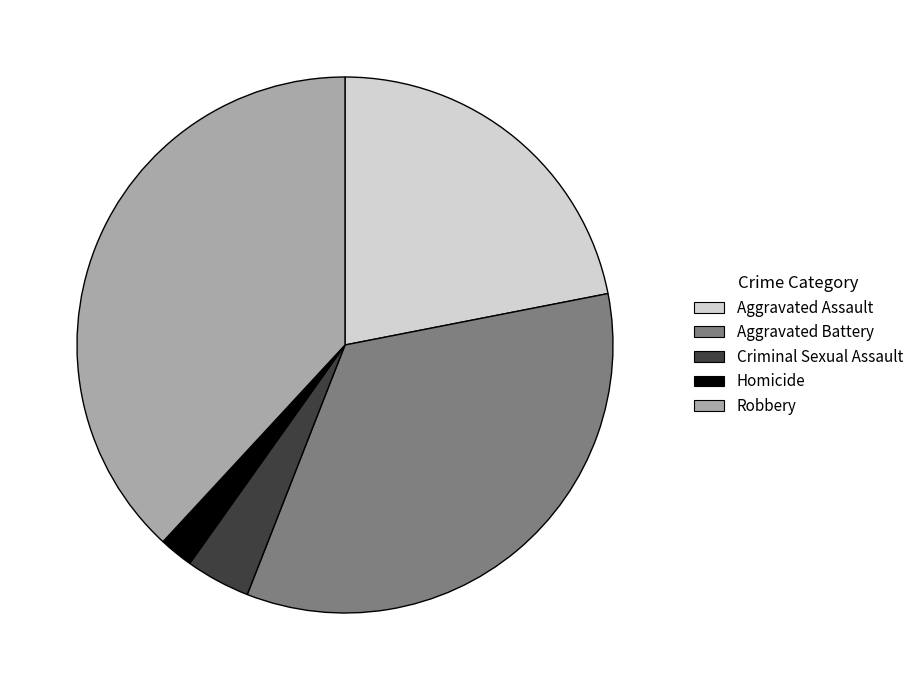

Is it true that Aggravated Assault is 22% of the pie?

True